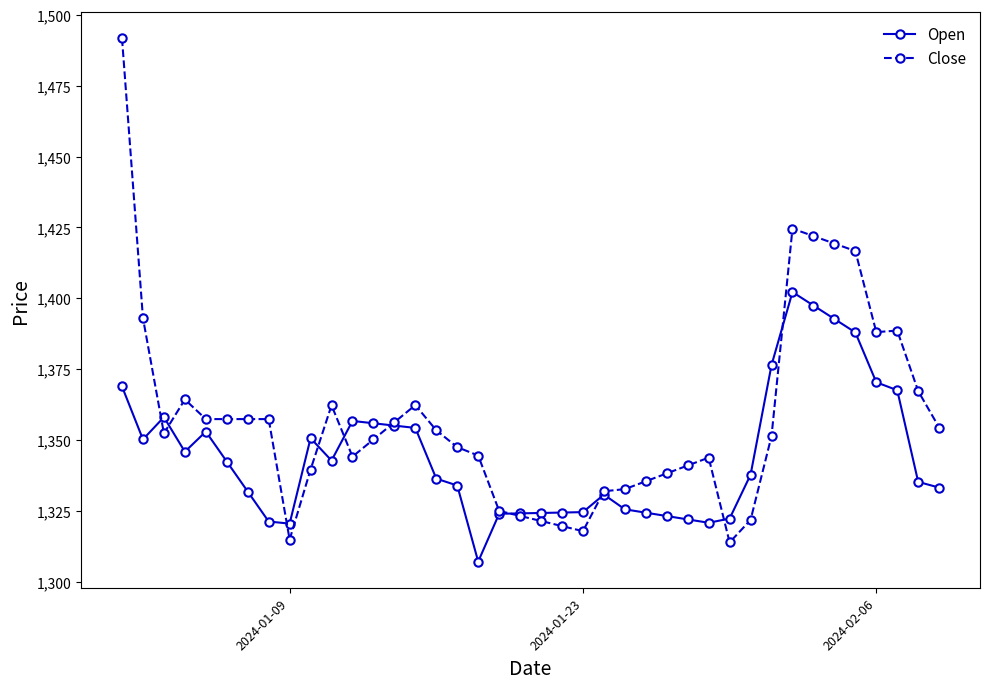

What is the smallest value displayed?

1307.3